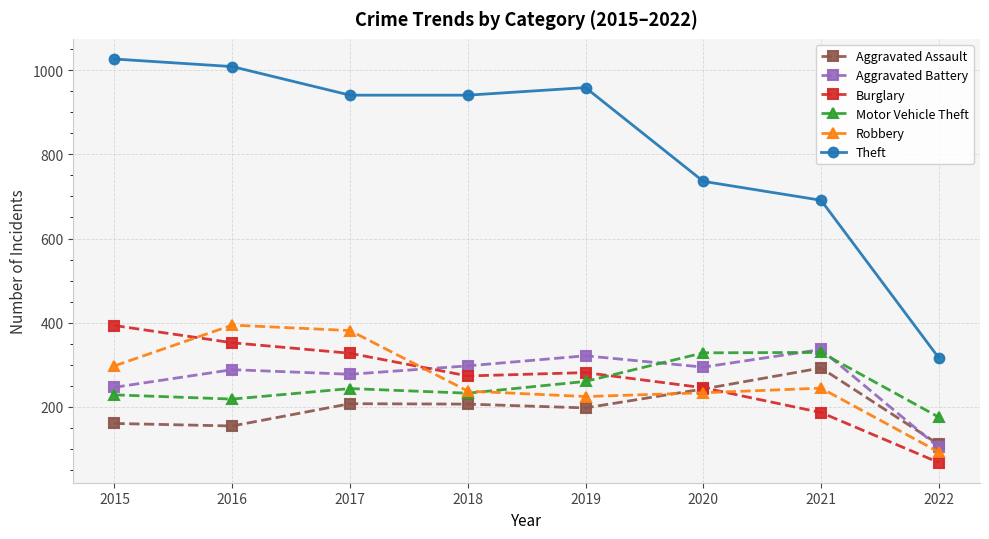

Which series has the widest spread of values?

Theft